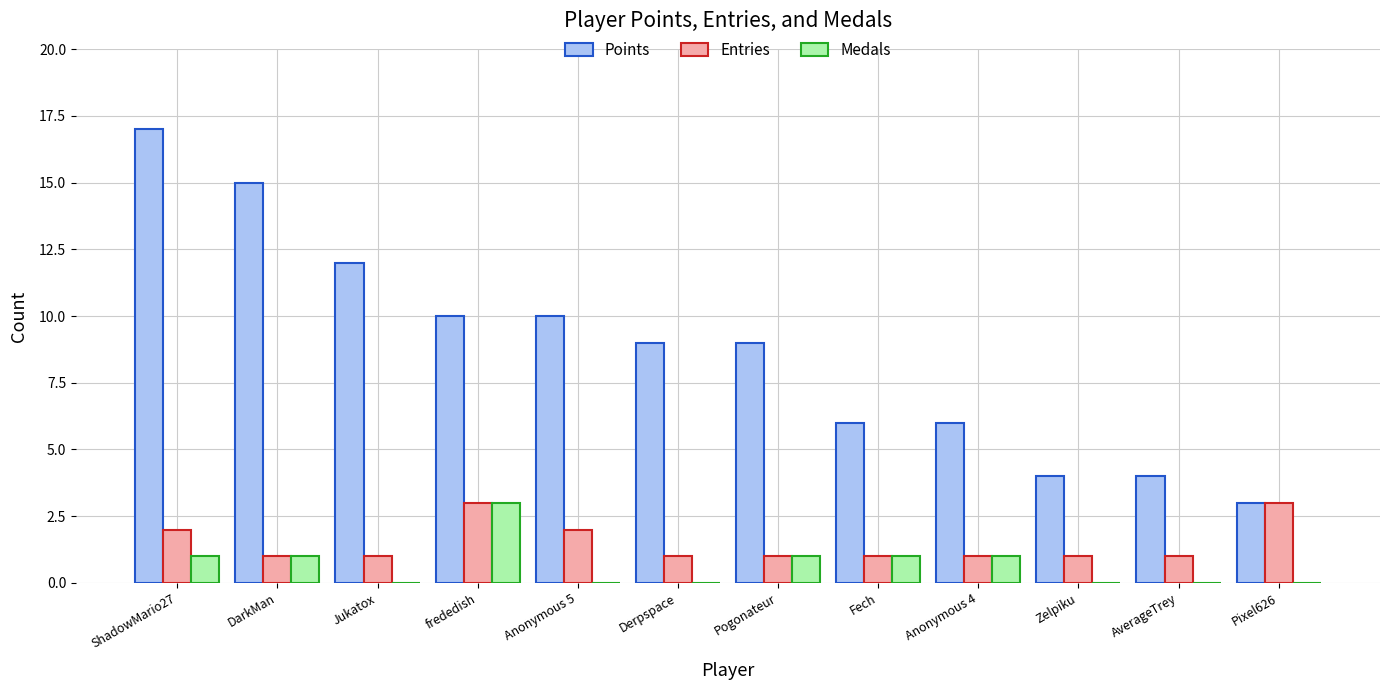

True or false: Points has a value of 15 at DarkMan.

True